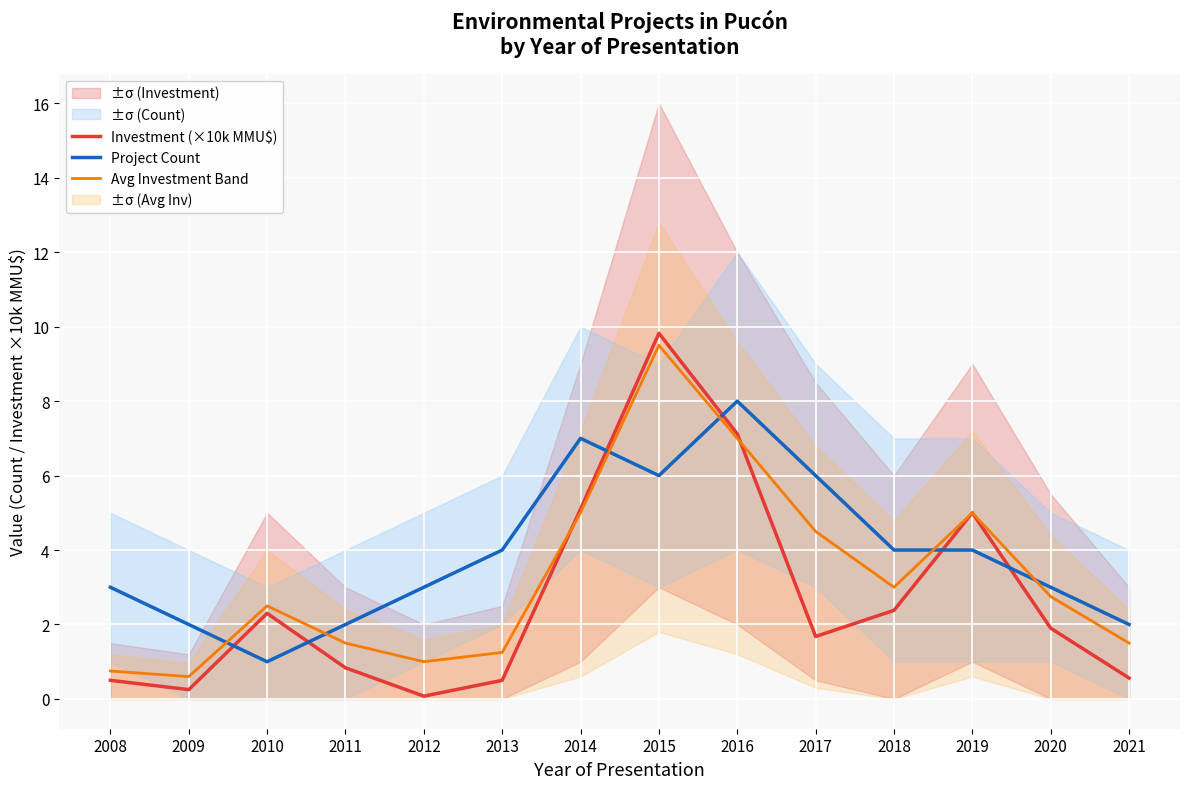

What is the sum of all Avg Investment Band values?

45.9